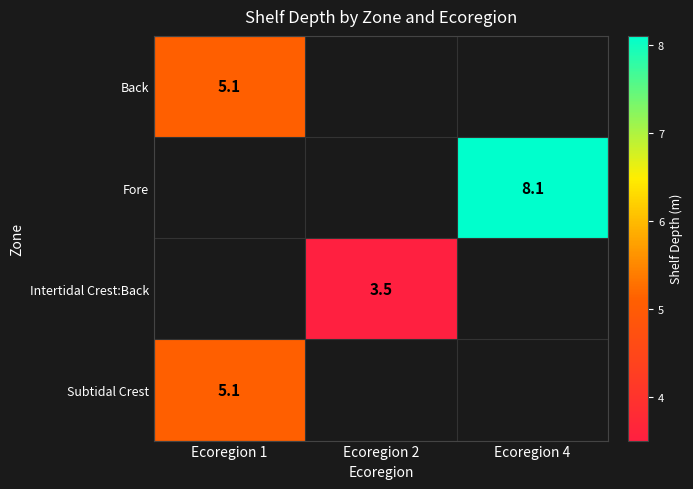

The value of Subtidal Crest at Ecoregion 1 is 5.1. True or false?

True